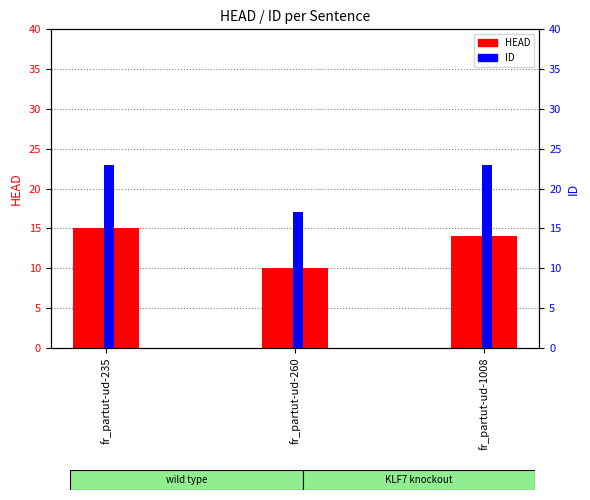

Reading left to right, extract all data points from this chart.

HEAD: 15	10	14
ID: 23	17	23